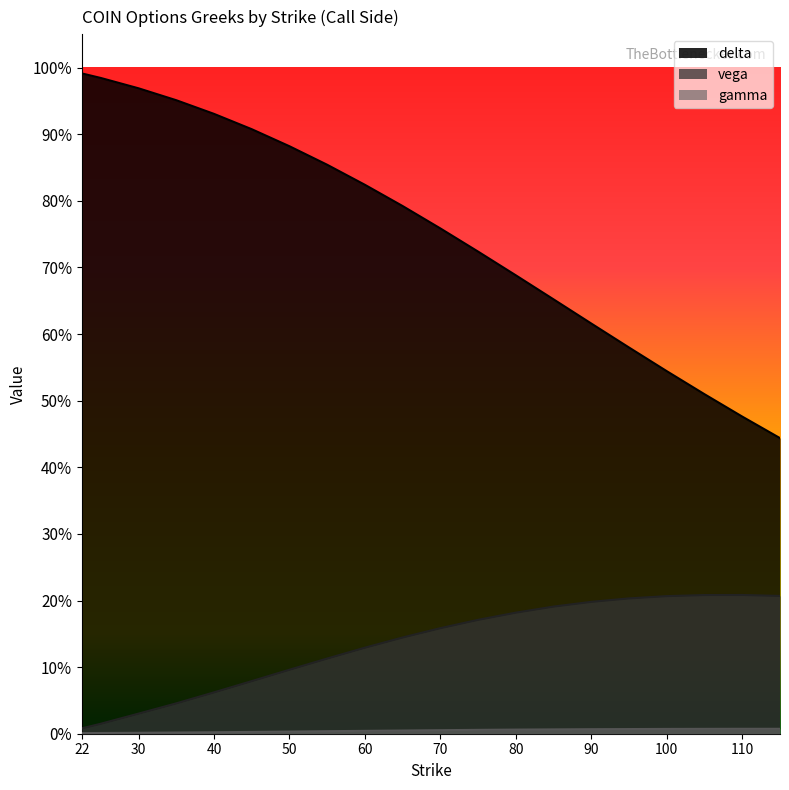

True or false: gamma and delta cross at least once.

False